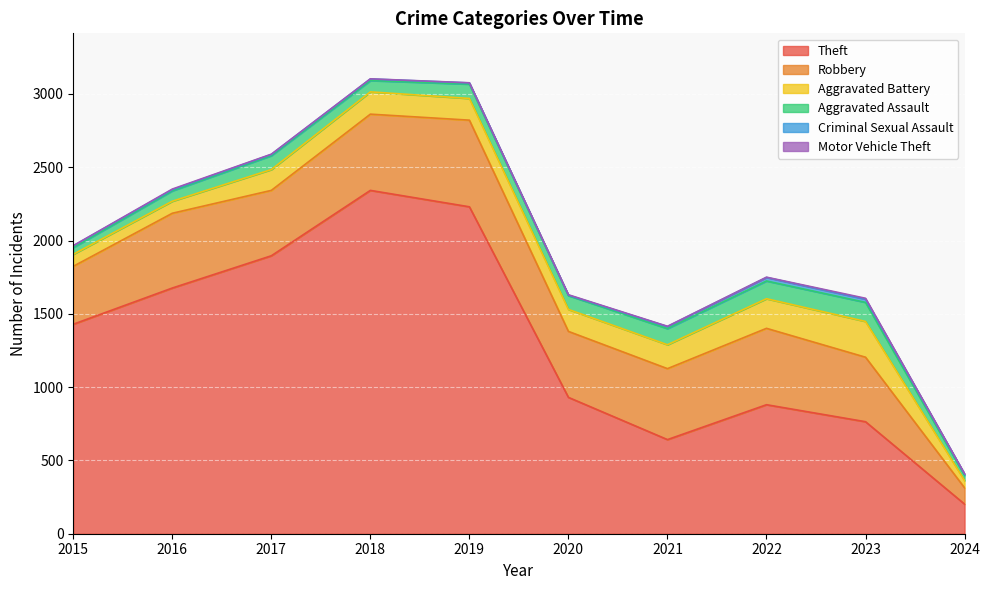

At which label does Motor Vehicle Theft reach its minimum?

2015